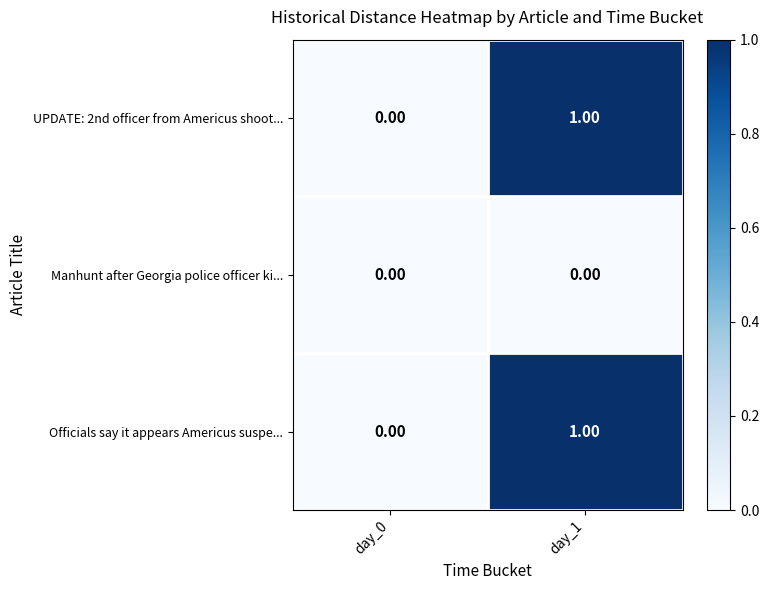

List the labels in order of UPDATE: 2nd officer from Americus shoot... value, largest first.

day_1, day_0